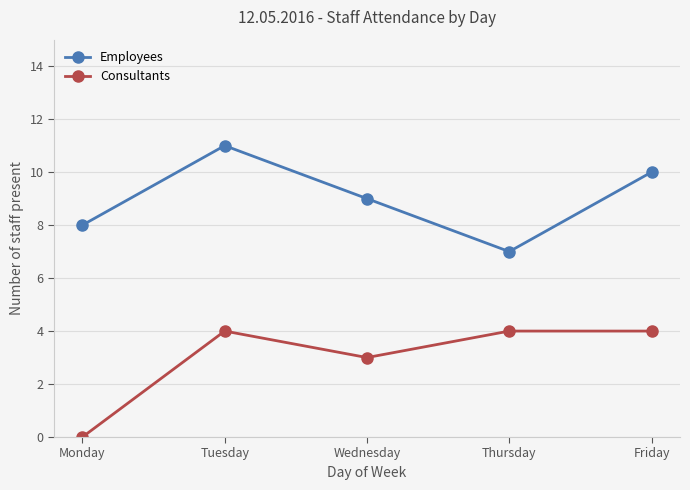

Reading left to right, what are all the values shown in this chart?

Employees: Monday=8	Tuesday=11	Wednesday=9	Thursday=7	Friday=10
Consultants: Monday=0	Tuesday=4	Wednesday=3	Thursday=4	Friday=4